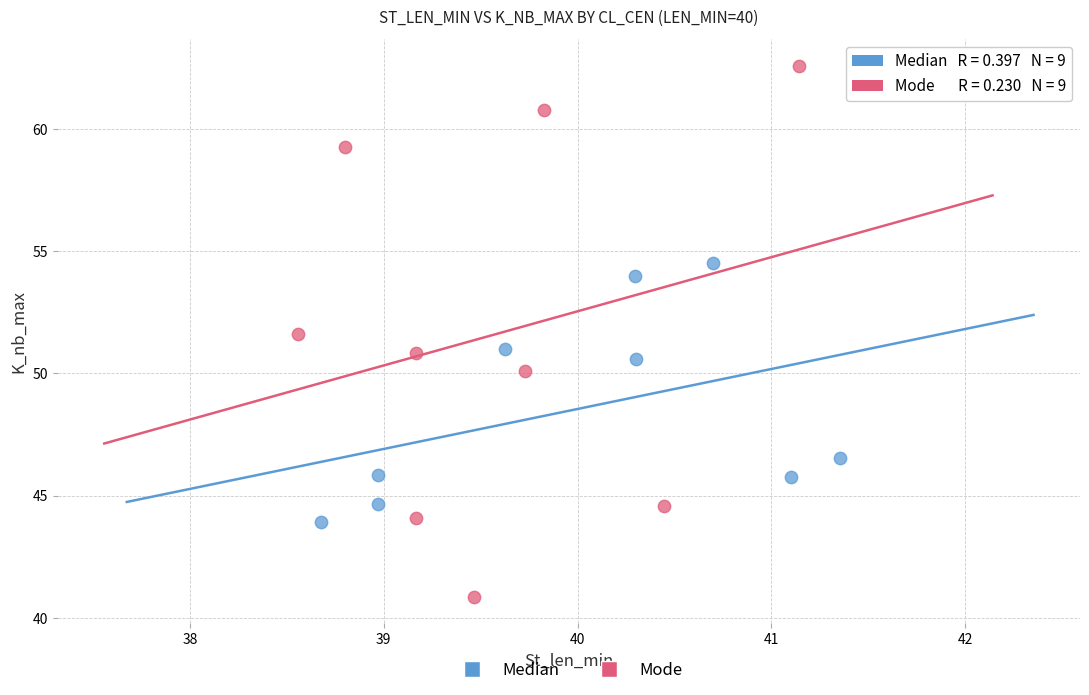

Which series has the widest spread of Y values?

Mode